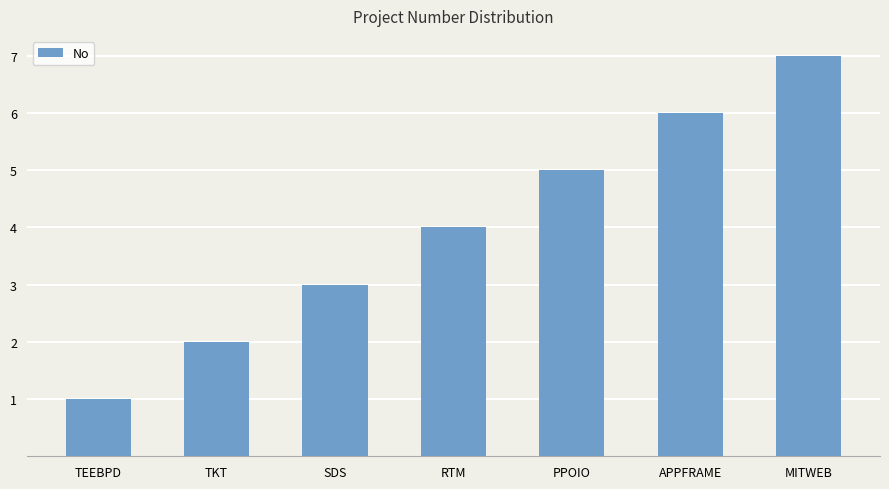

List the labels in order of value, smallest first.

TEEBPD, TKT, SDS, RTM, PPOIO, APPFRAME, MITWEB